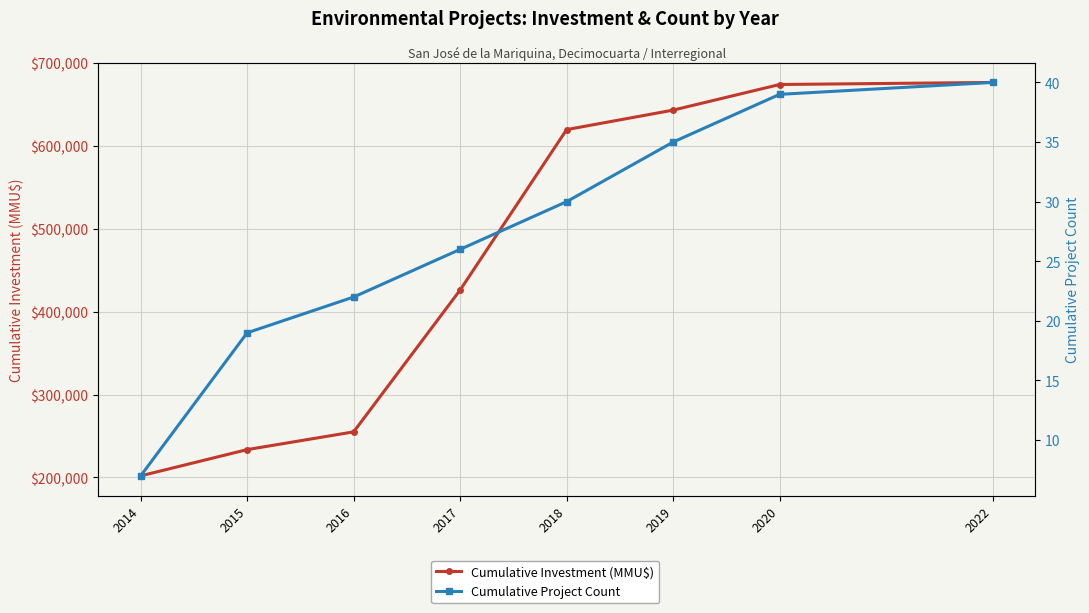

True or false: Cumulative Project Count has more than 0 interior local peaks.

False